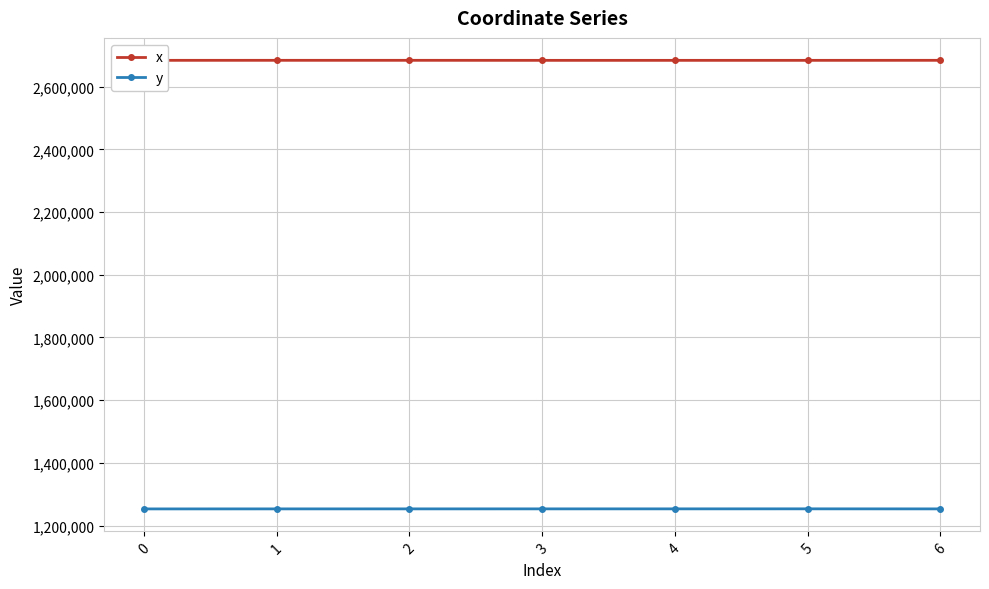

What are all the series names shown in the legend?

x, y